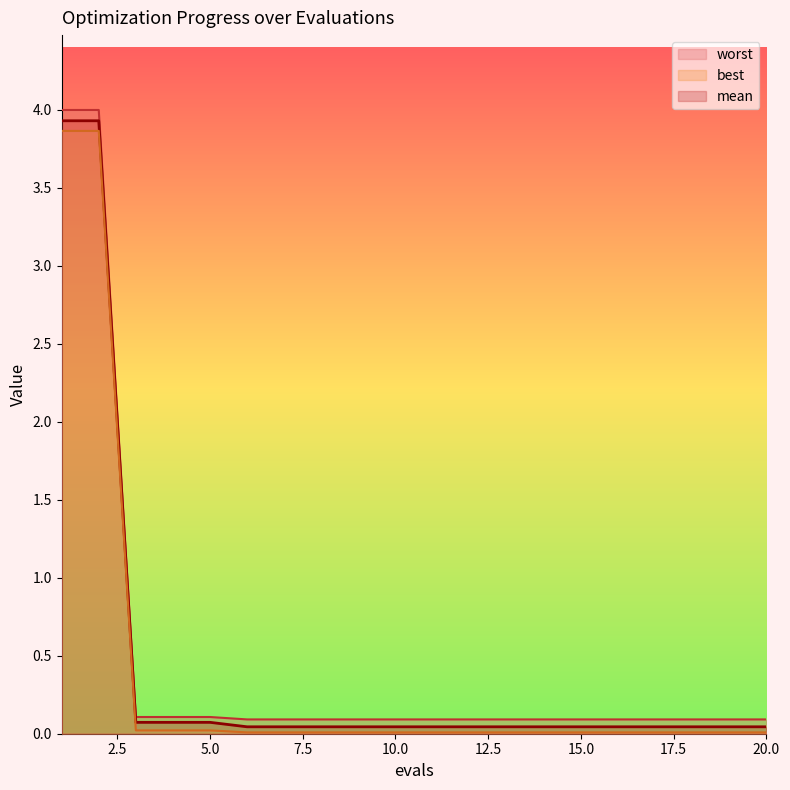

At which category is the sum across all series the highest?

1